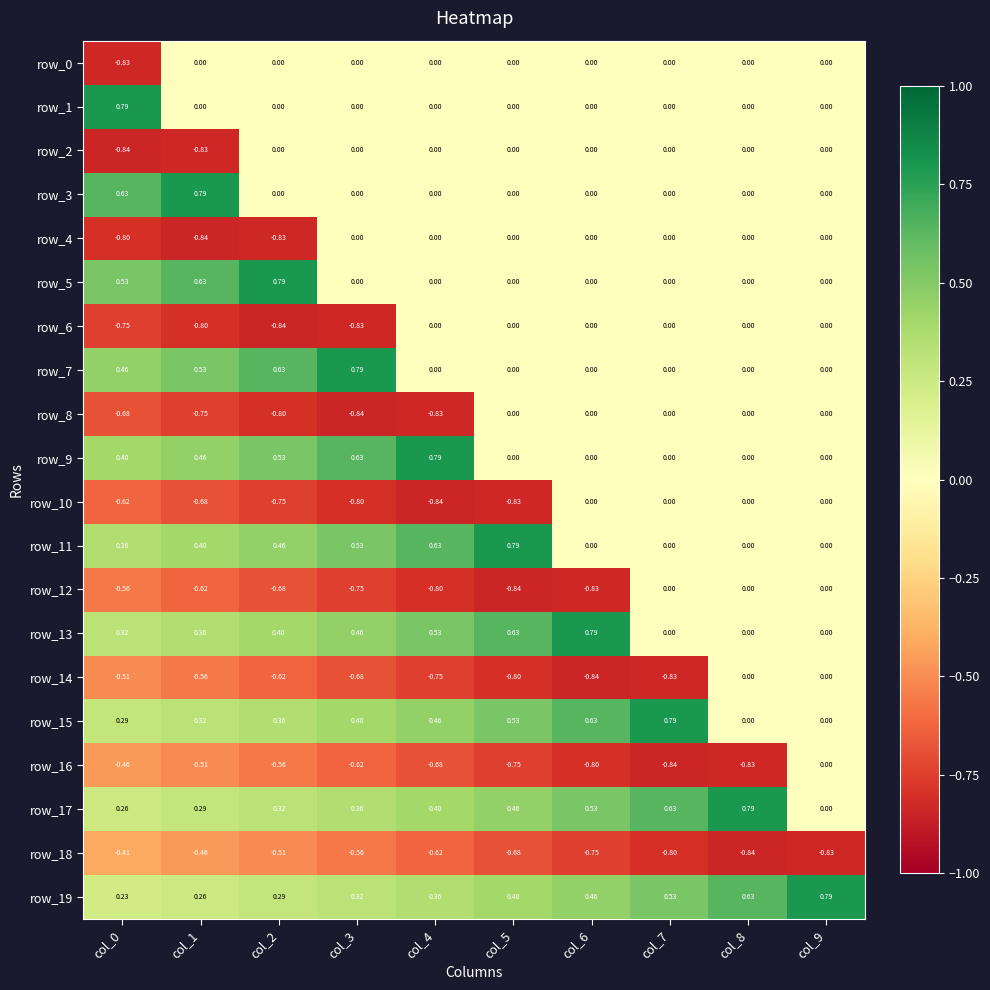

Is the value of row_1 at col_2 greater than the value of row_19 at col_9?

No